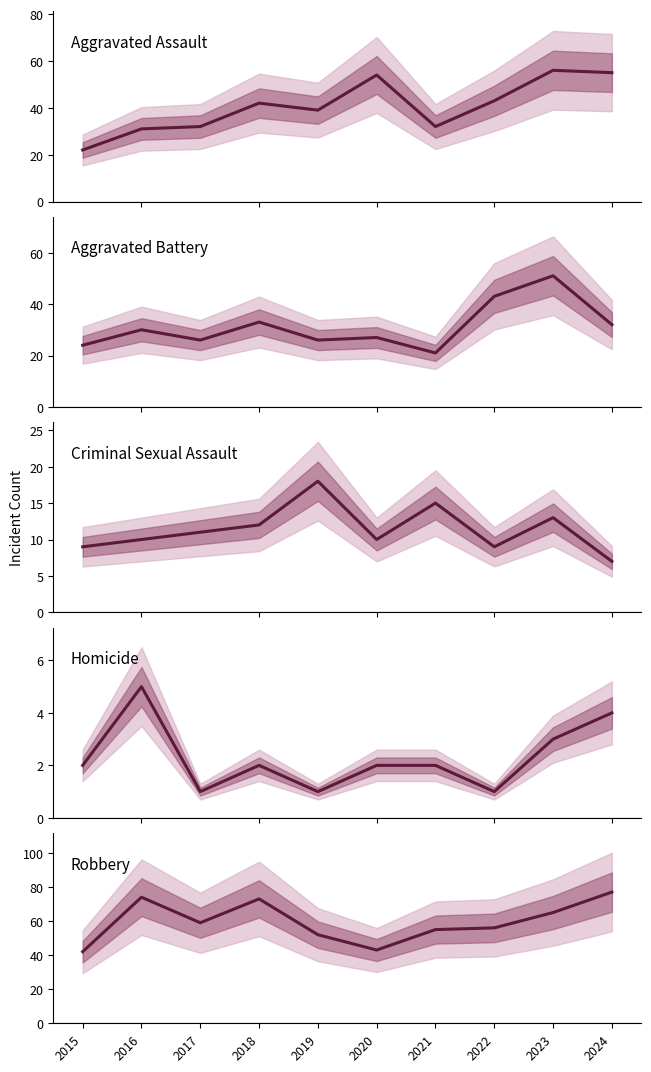

The Criminal Sexual Assault series shows 20 at 2018. True or false?

False